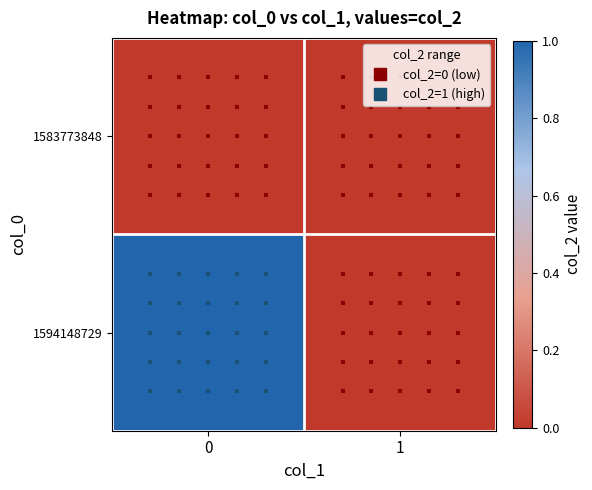

At how many categories does at least one series exceed 0?

1